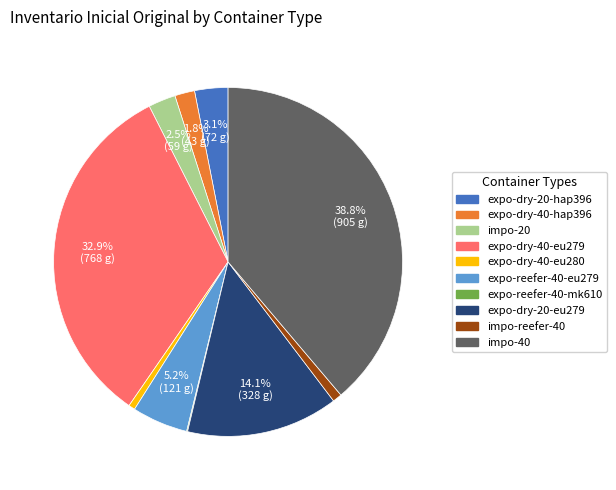

Is there any slice that represents more than half of the pie?

No